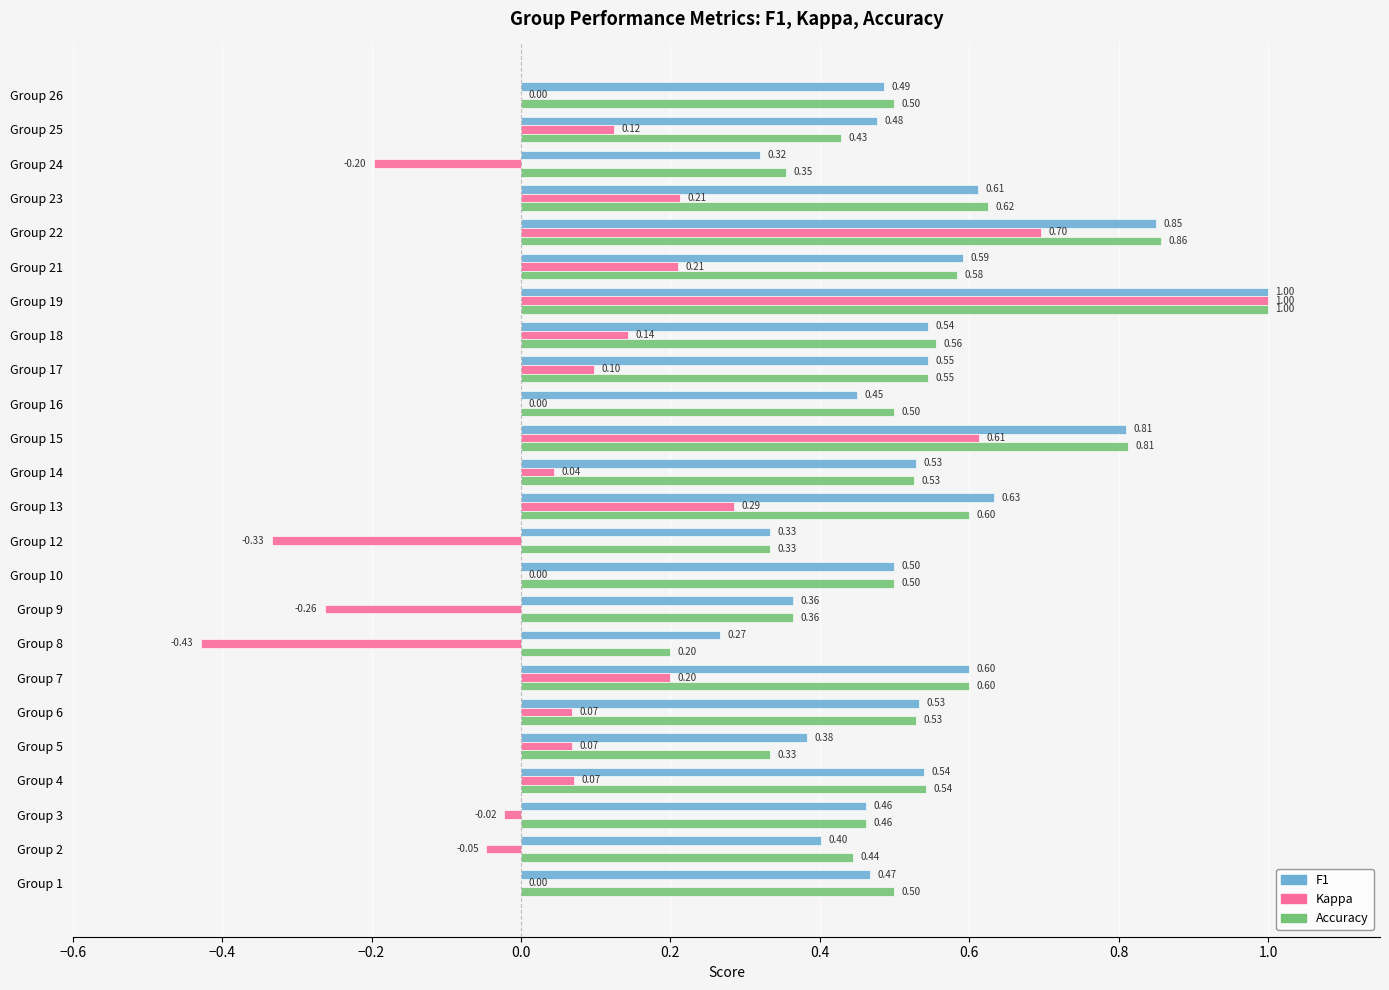

What is the total value across all series at Group 4?

1.2